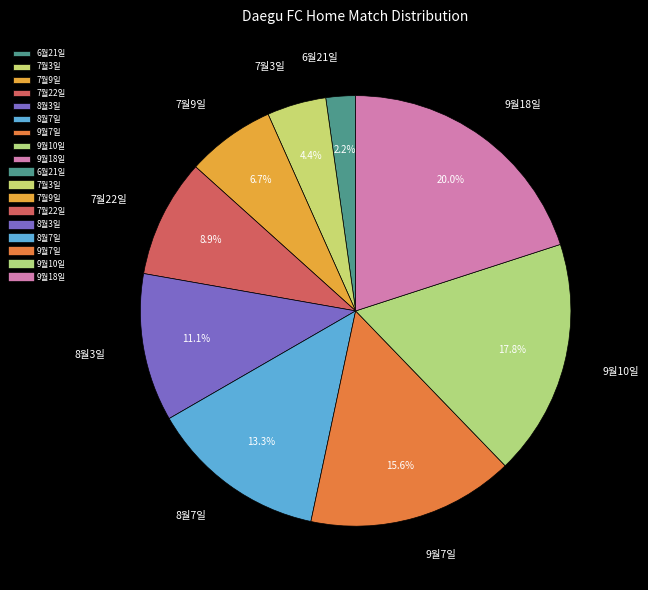

Is there any slice that represents more than half of the pie?

No